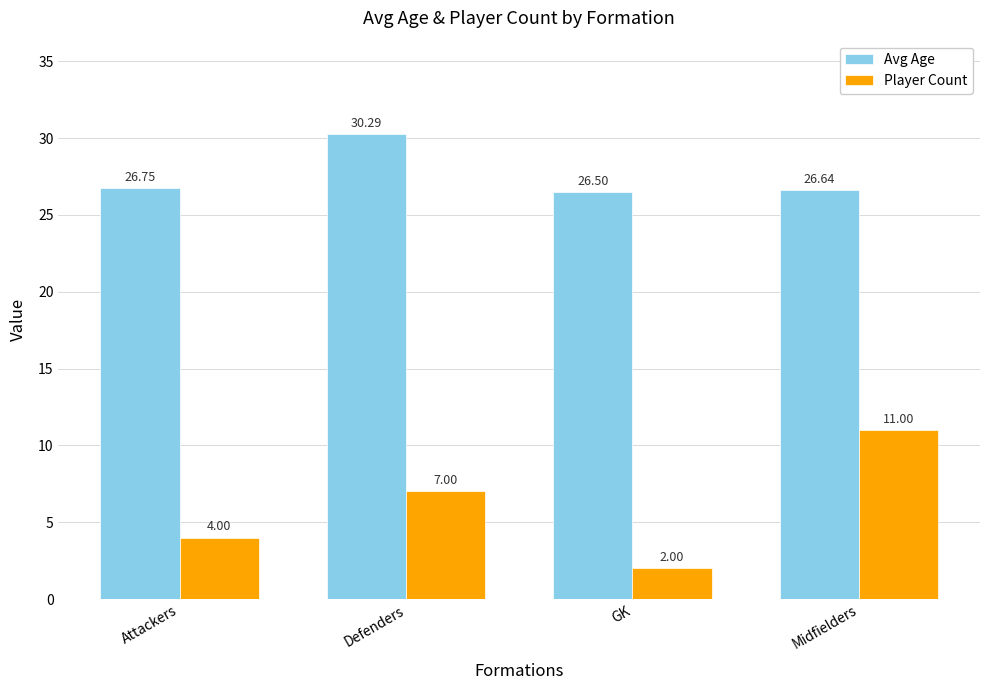

At which category is the sum across all series the highest?

Midfielders